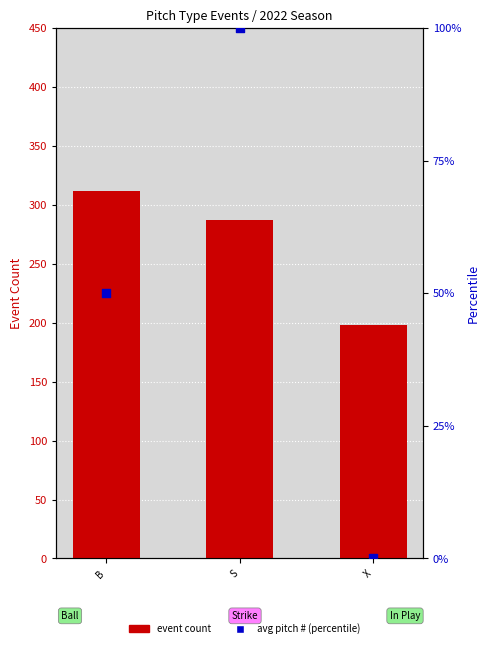

Which series contains the lowest Y value?

avg pitch # (percentile)